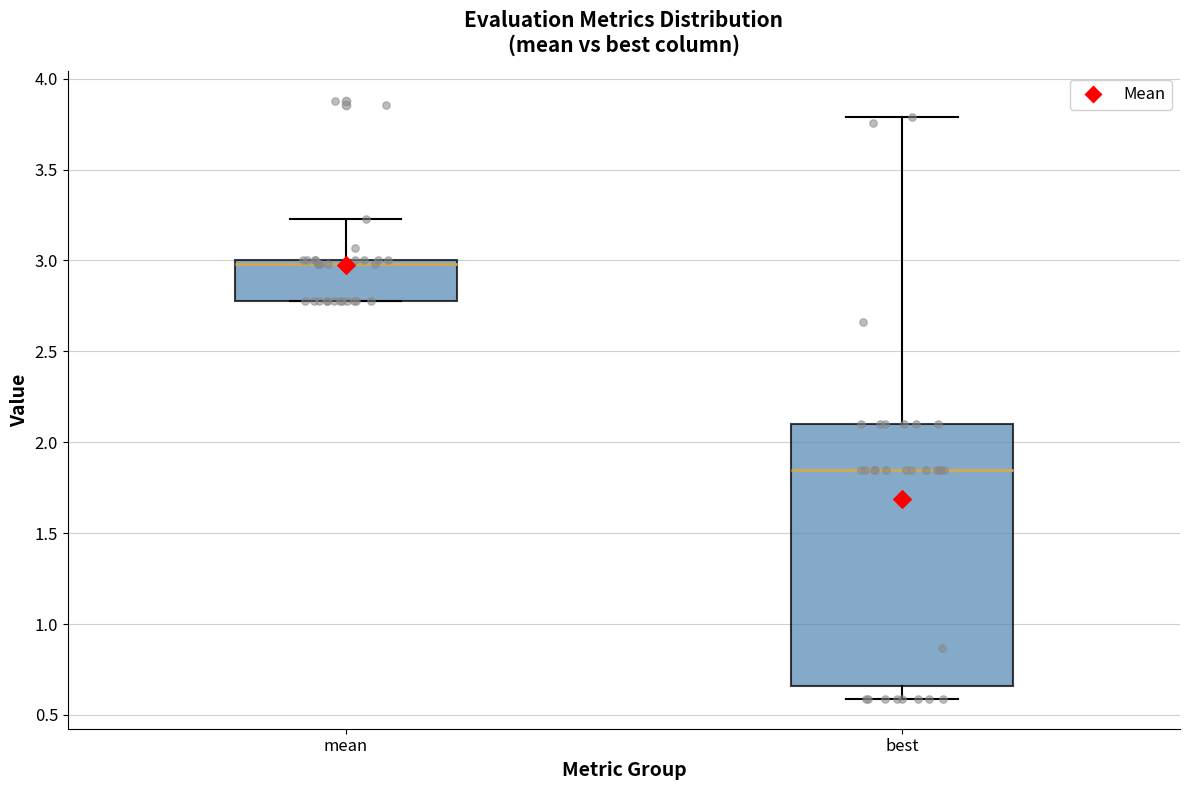

Reading left to right, read every box against the y-axis: the position of its median line, the range the box covers, and the ends of its whiskers. The values are not printed on the chart, so give them approximately, as read against the axis.

mean: median 3.00 (just below the box's upper edge), box 2.75 to 3.00, whiskers 2.75 to 3.25
best: median 1.85, box 0.65 to 2.10, whiskers 0.60 to 3.80